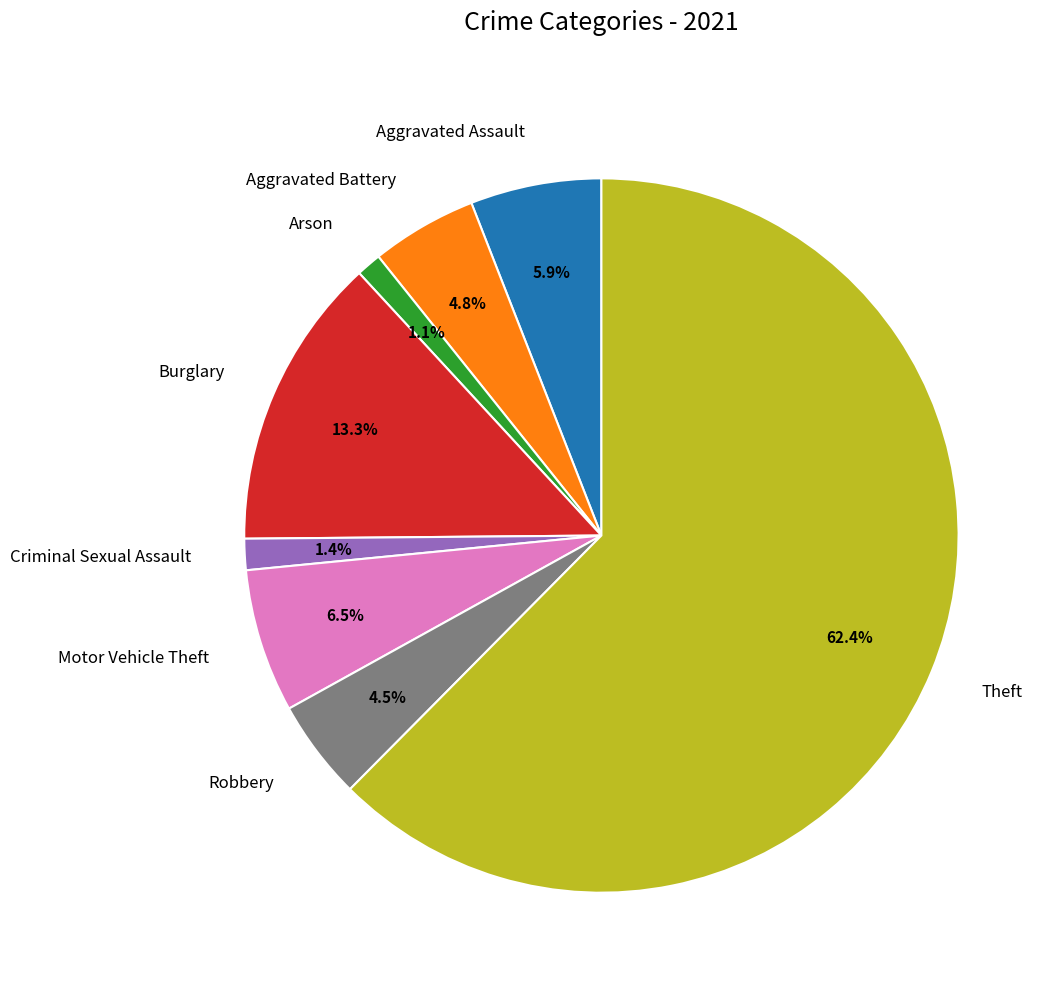

Which slice is the largest?

Theft